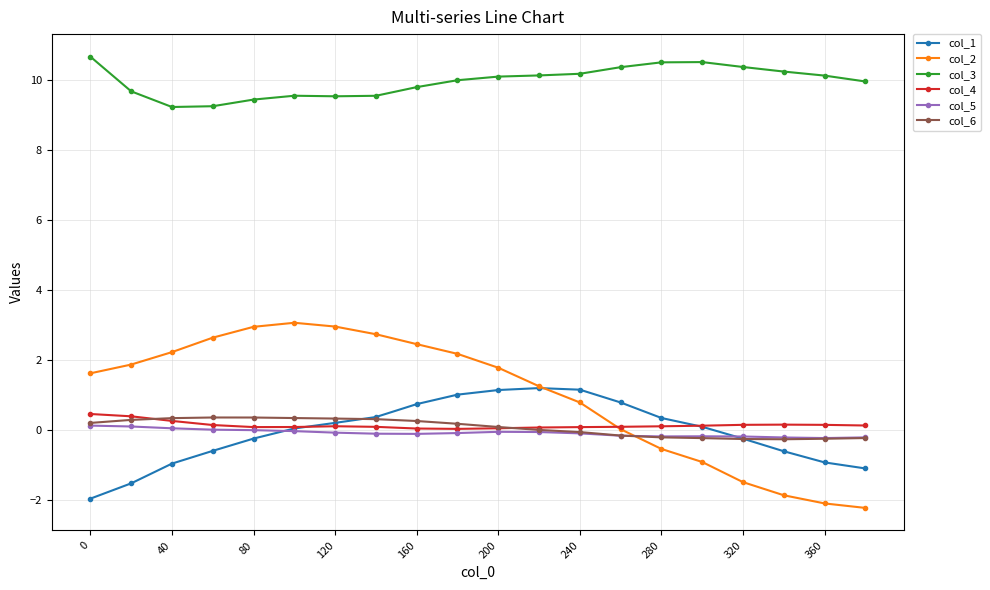

What is the sum of all col_5 values?

-1.6